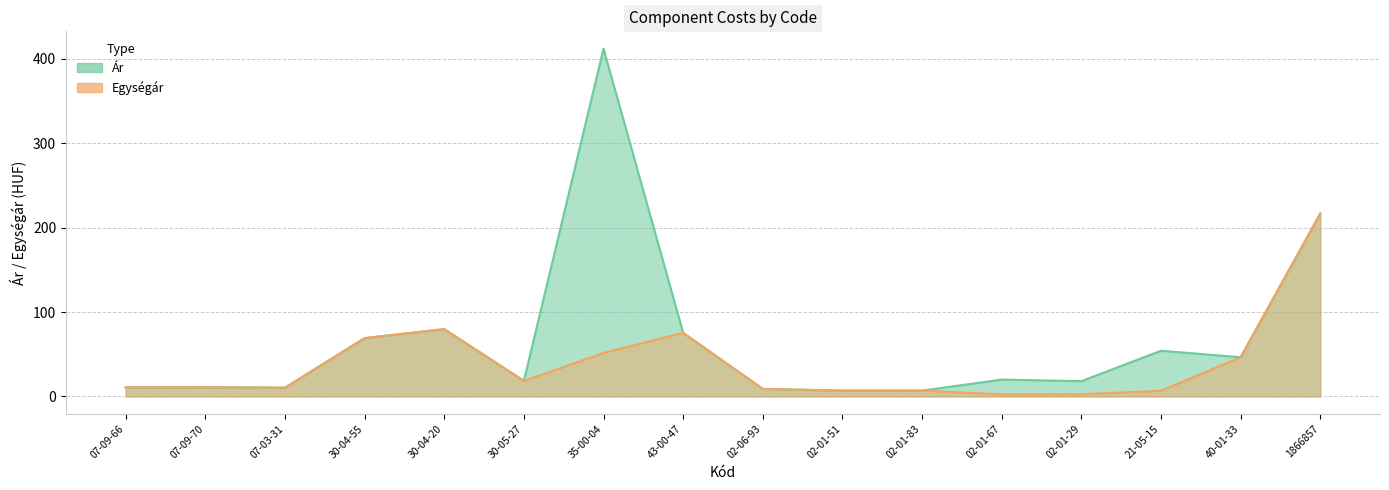

How many categories are shown in the chart?

16